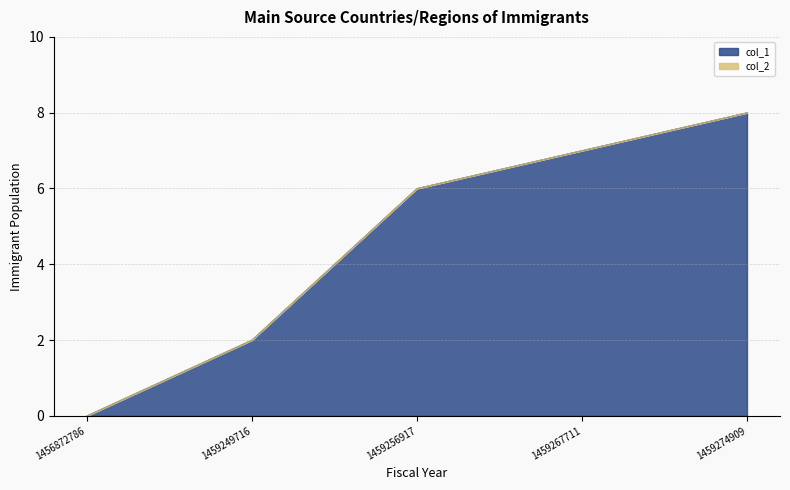

Rank the categories by value from lowest to highest.

1456872786, 1459249716, 1459256917, 1459267711, 1459274909